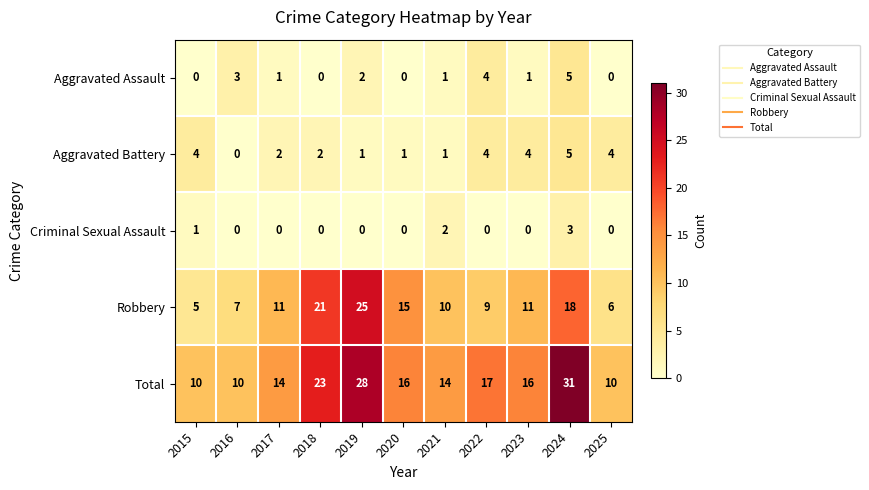

What is the difference between the Robbery values at 2025 and 2020?

9